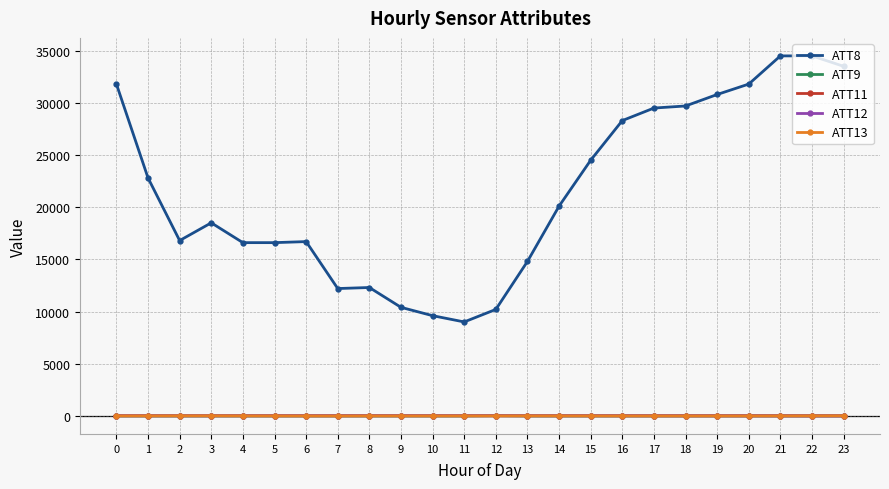

Is it true that ATT13 equals 4.9 at 2?

True